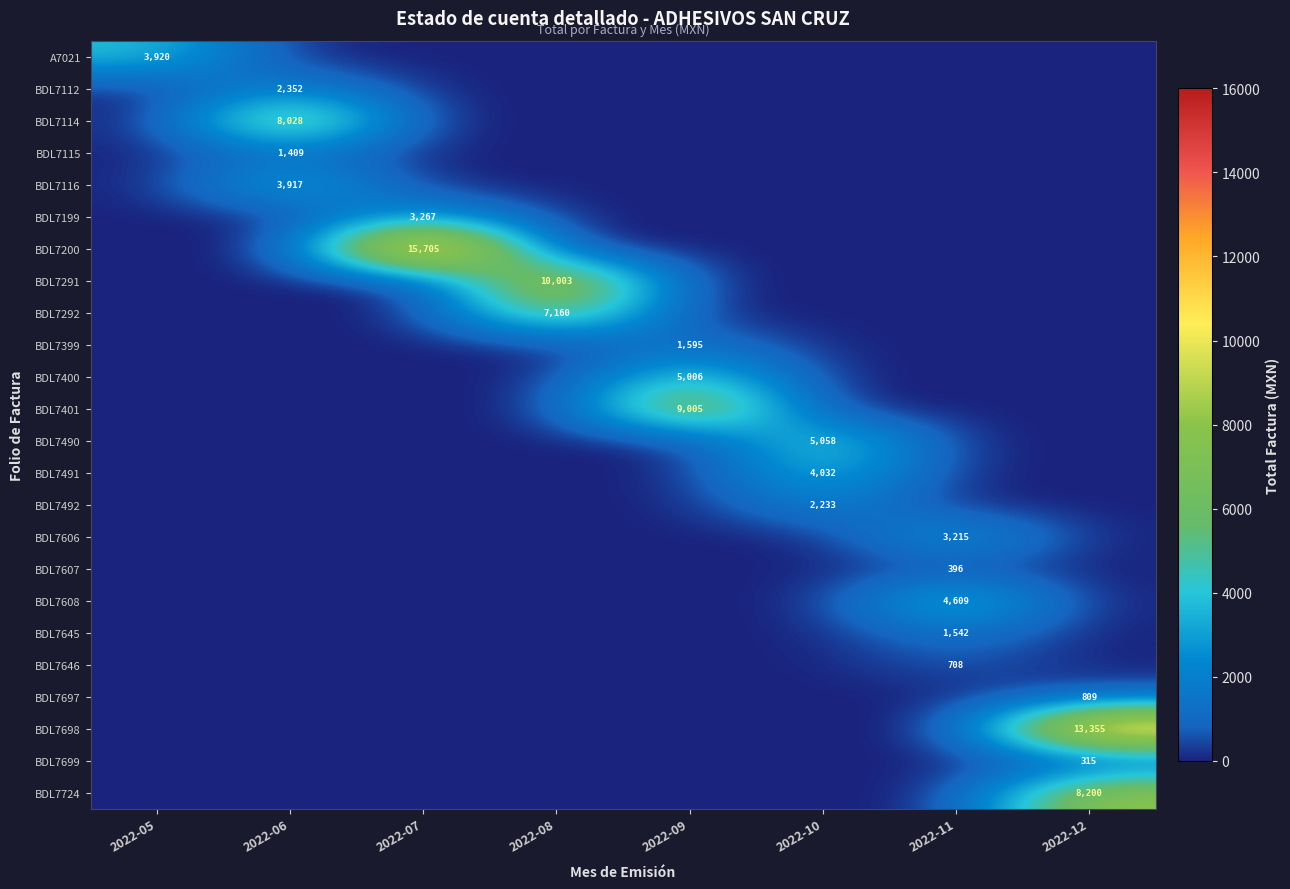

Which series has the largest total across all categories?

BDL7200